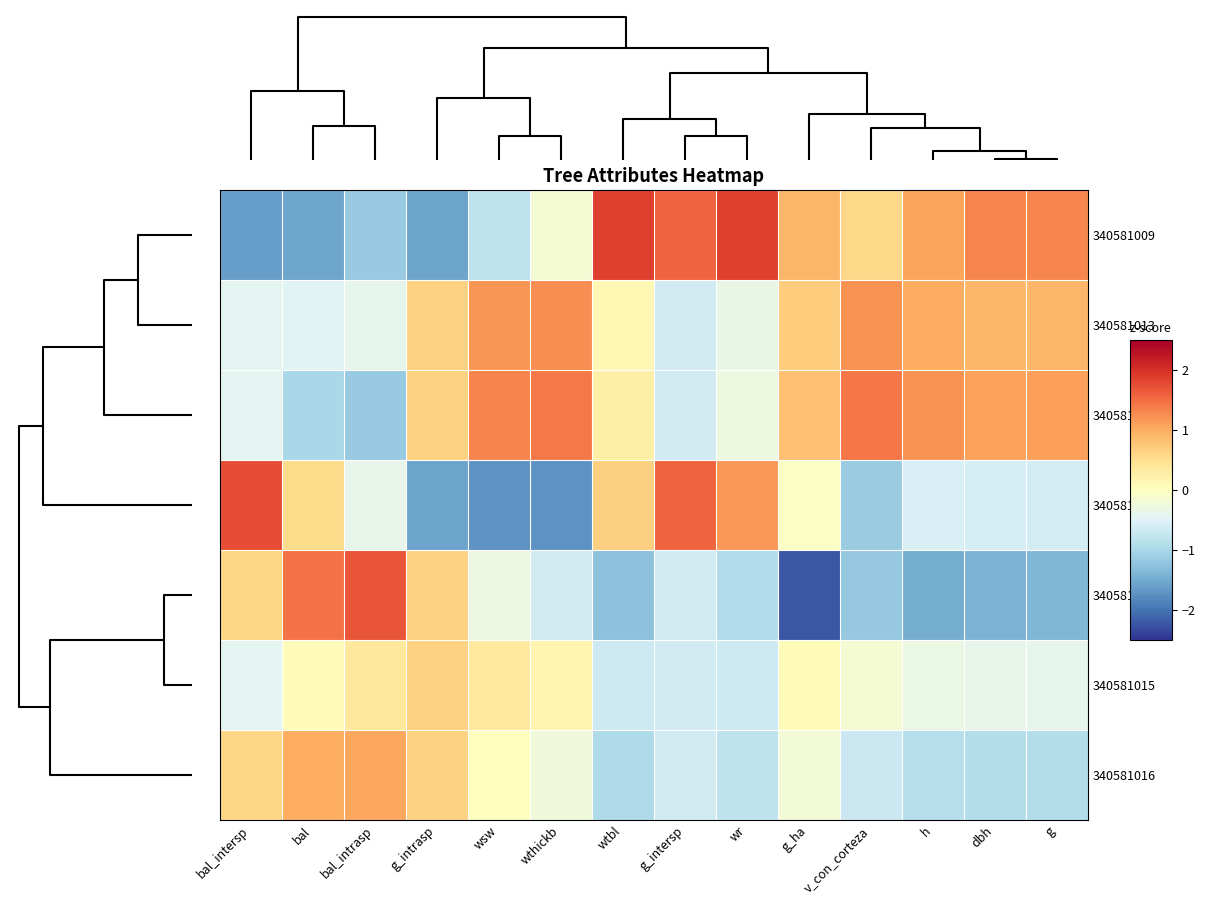

Reading left to right, transcribe all the data shown in this chart.

340581009: bal_intersp=-1.6	bal=-1.6	bal_intrasp=-1.2	g_intrasp=-1.6	wsw=-0.8	wthickb=-0.2	wtbl=1.9	g_intersp=1.6	wr=1.9	g_ha=0.9	v_con_corteza=0.6	h=1.1	dbh=1.3	g=1.3
340581013: bal_intersp=-0.4	bal=-0.5	bal_intrasp=-0.4	g_intrasp=0.6	wsw=1.2	wthickb=1.2	wtbl=0.1	g_intersp=-0.6	wr=-0.3	g_ha=0.7	v_con_corteza=1.2	h=1.0	dbh=0.9	g=0.9
340581014: bal_intersp=-0.4	bal=-1.0	bal_intrasp=-1.2	g_intrasp=0.6	wsw=1.3	wthickb=1.4	wtbl=0.2	g_intersp=-0.6	wr=-0.3	g_ha=0.8	v_con_corteza=1.4	h=1.2	dbh=1.1	g=1.1
340581004: bal_intersp=1.8	bal=0.5	bal_intrasp=-0.4	g_intrasp=-1.6	wsw=-1.7	wthickb=-1.7	wtbl=0.7	g_intersp=1.6	wr=1.2	g_ha=-0.0	v_con_corteza=-1.2	h=-0.6	dbh=-0.6	g=-0.6
340581007: bal_intersp=0.6	bal=1.4	bal_intrasp=1.7	g_intrasp=0.6	wsw=-0.3	wthickb=-0.6	wtbl=-1.3	g_intersp=-0.6	wr=-0.9	g_ha=-2.2	v_con_corteza=-1.2	h=-1.5	dbh=-1.4	g=-1.4
340581015: bal_intersp=-0.4	bal=0.1	bal_intrasp=0.4	g_intrasp=0.6	wsw=0.3	wthickb=0.2	wtbl=-0.7	g_intersp=-0.6	wr=-0.7	g_ha=0.1	v_con_corteza=-0.2	h=-0.3	dbh=-0.4	g=-0.4
340581016: bal_intersp=0.6	bal=1.0	bal_intrasp=1.0	g_intrasp=0.6	wsw=0.0	wthickb=-0.2	wtbl=-1.0	g_intersp=-0.6	wr=-0.8	g_ha=-0.2	v_con_corteza=-0.7	h=-0.9	dbh=-0.9	g=-0.9